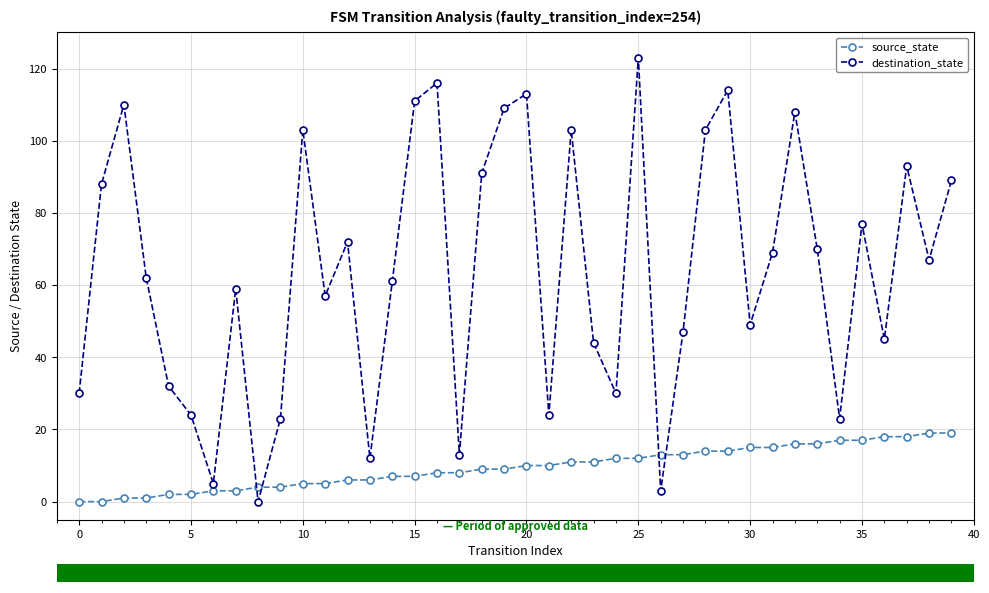

Which series has the largest range (max minus min)?

destination_state